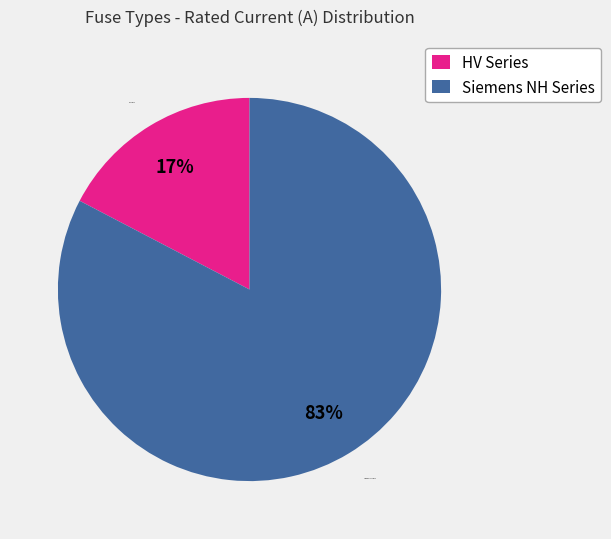

What is the largest slice in the pie chart?

Siemens NH Series